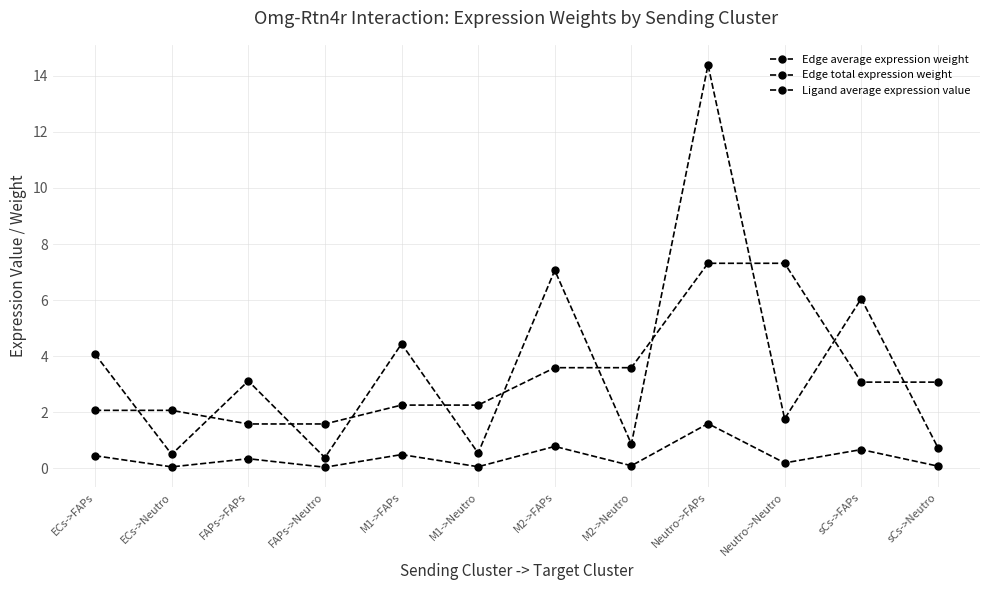

Which series changed the most between M1->Neutro and M2->FAPs?

Edge total expression weight